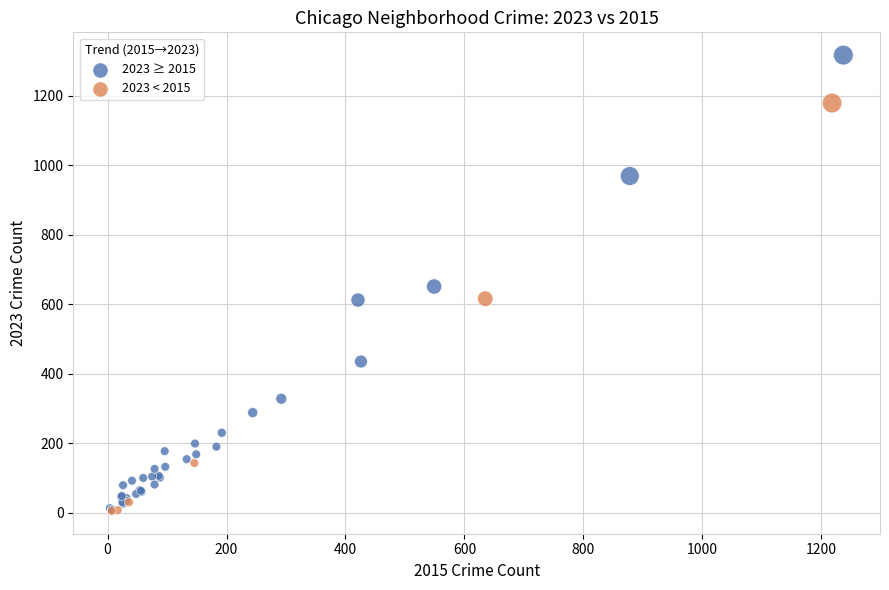

Which series reaches the maximum Y coordinate?

2023 ≥ 2015